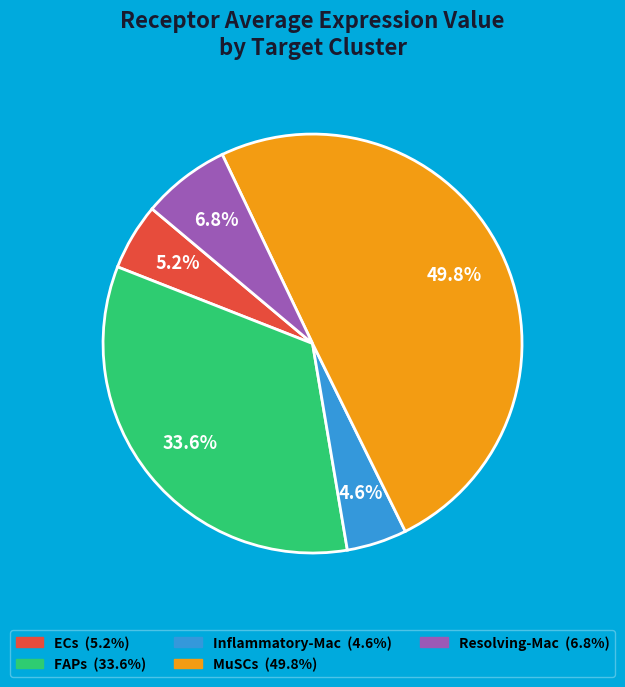

To the nearest percent, what is the difference between the largest and smallest slice percentages?

45%